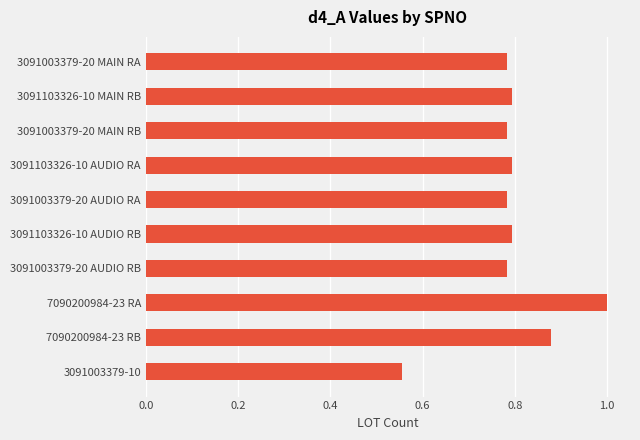

Which has a higher value, 3091003379-20 AUDIO RB or 3091003379-10?

3091003379-20 AUDIO RB